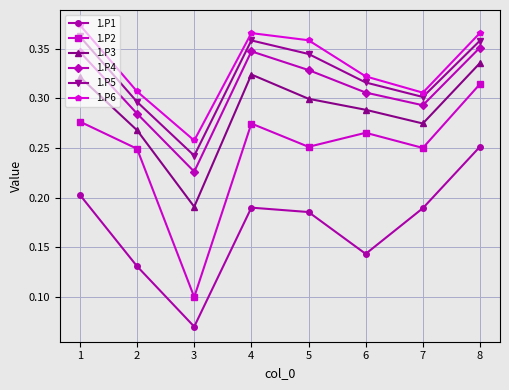

True or false: 1.P3 and 1.P4 cross at least once.

False